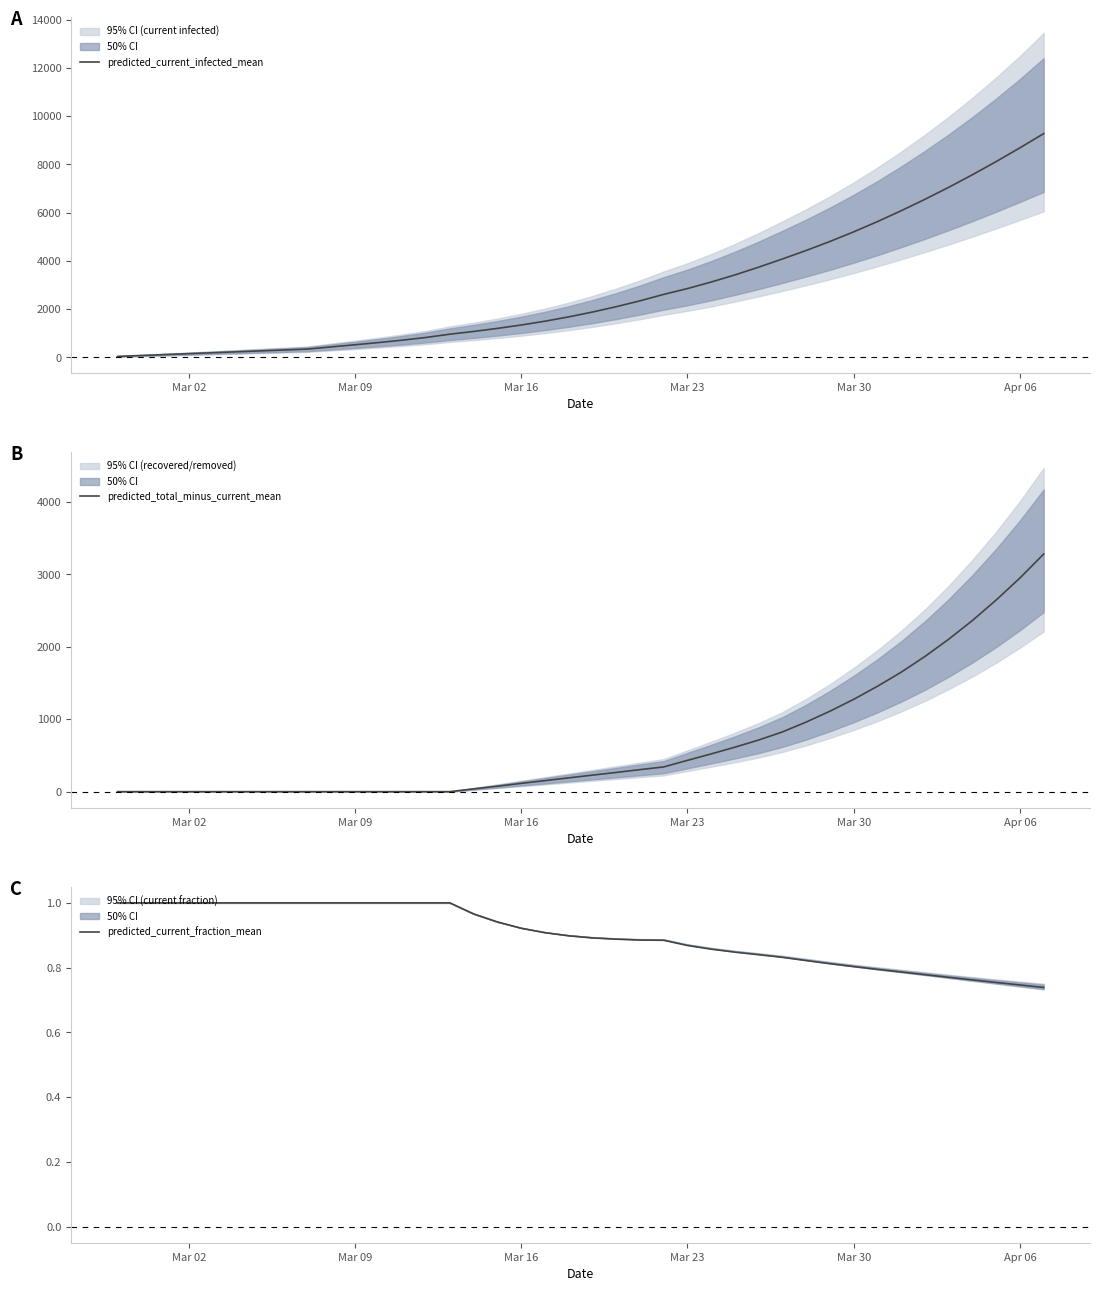

How many categories are shown in the chart?

40